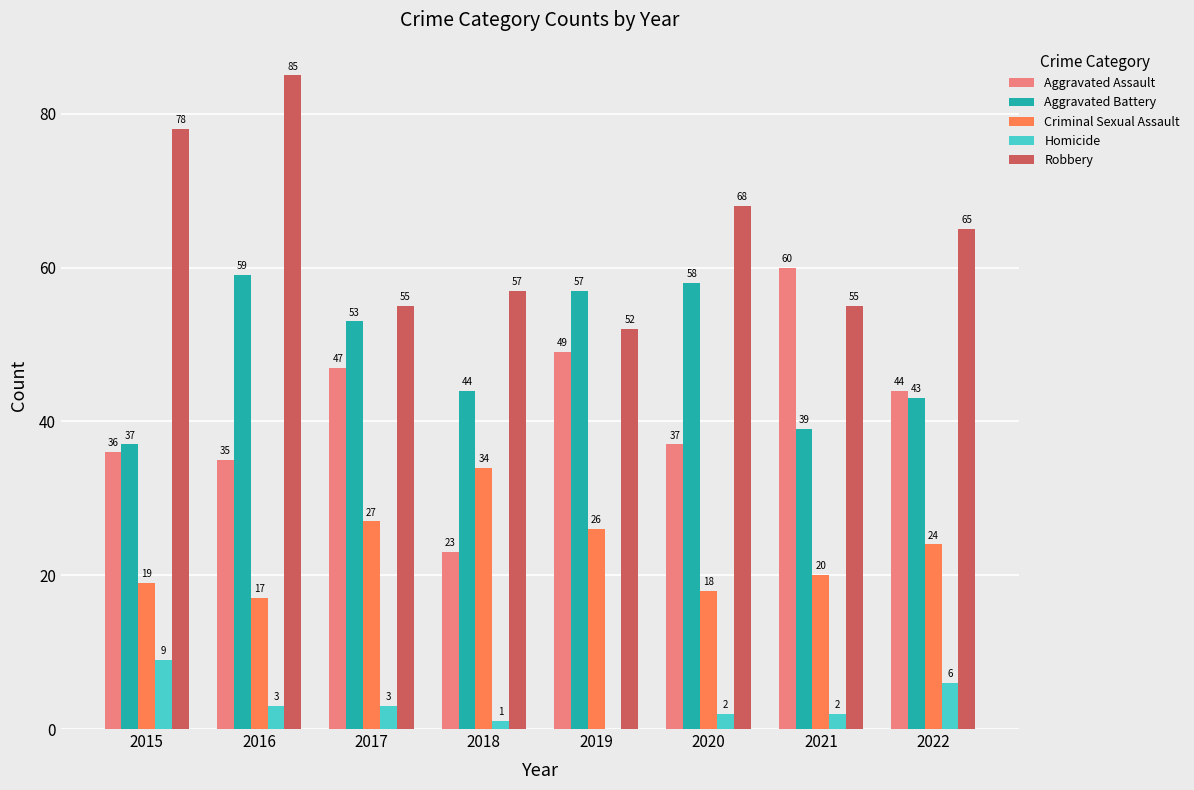

True or false: Aggravated Battery has a value of 53 at 2017.

True